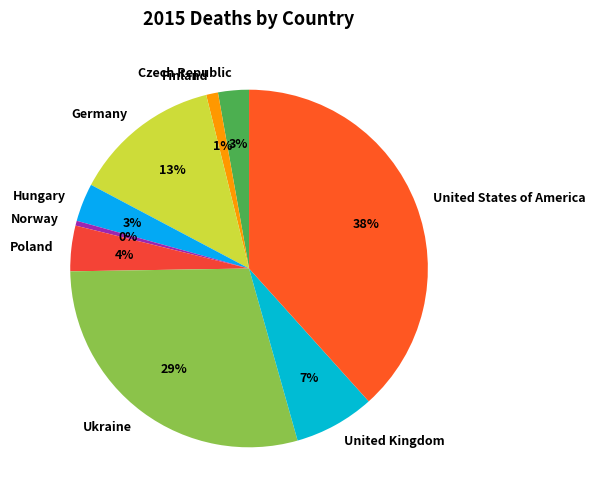

Which slice is the smallest?

Norway